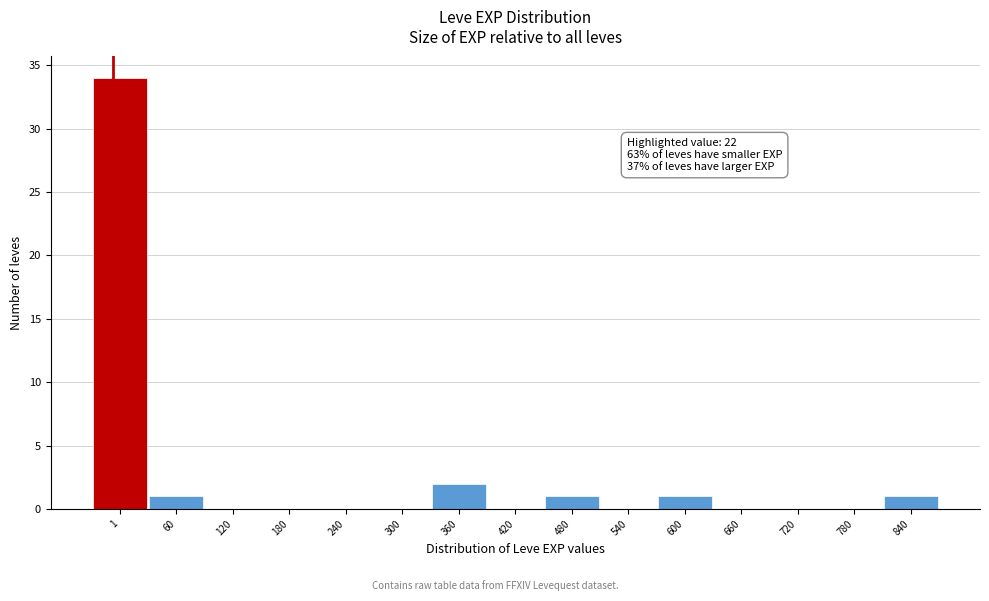

Reading left to right, transcribe all the data shown in this chart.

1=34	60=1	120=0	180=0	240=0	300=0	360=2	420=0	480=1	540=0	600=1	660=0	720=0	780=0	840=1